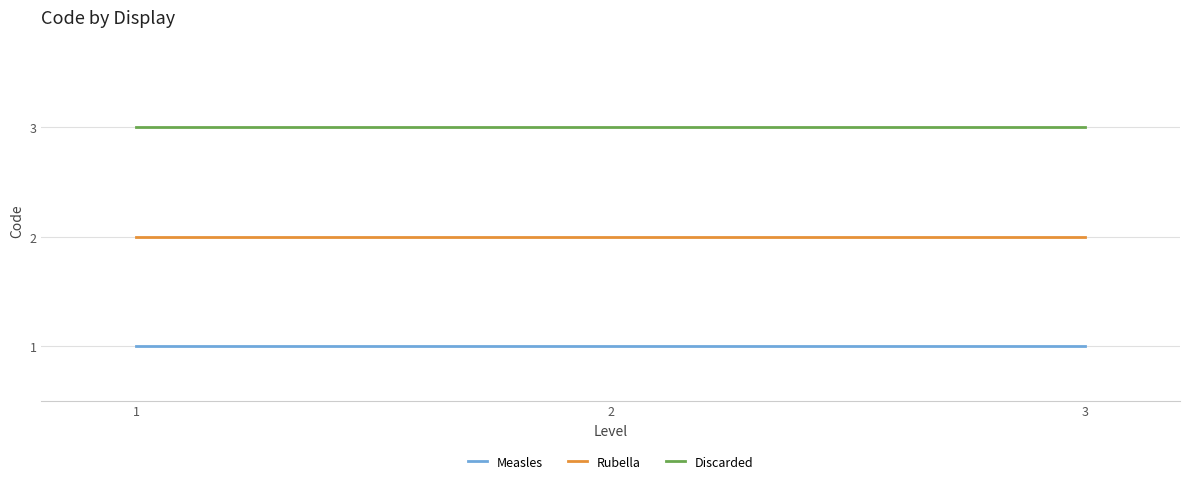

The value of Measles at 3 is 1. True or false?

True